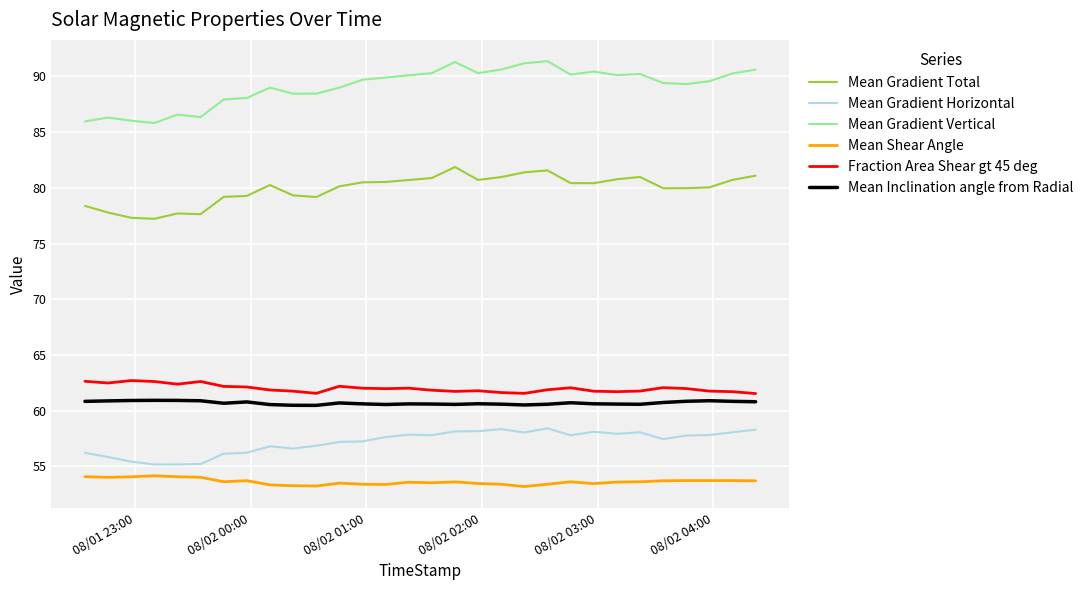

List the series in order of their peak value, highest first.

Mean Gradient Vertical, Mean Gradient Total, Fraction Area Shear gt 45 deg, Mean Inclination angle from Radial, Mean Gradient Horizontal, Mean Shear Angle